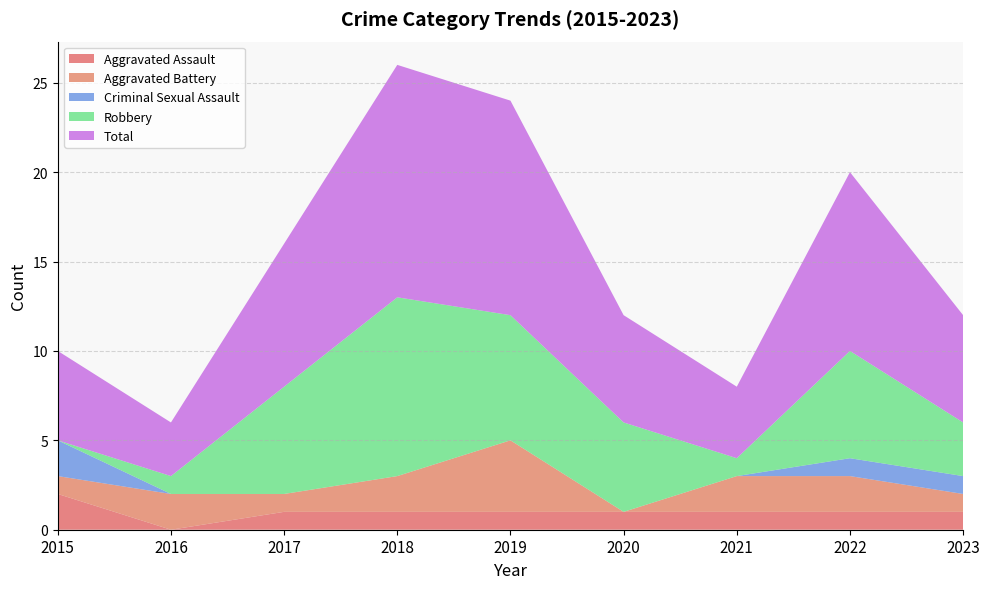

Reading left to right, what are all the values shown in this chart?

Aggravated Assault: 2015=2	2016=0	2017=1	2018=1	2019=1	2020=1	2021=1	2022=1	2023=1
Aggravated Battery: 2015=1	2016=2	2017=1	2018=2	2019=4	2020=0	2021=2	2022=2	2023=1
Criminal Sexual Assault: 2015=2	2016=0	2017=0	2018=0	2019=0	2020=0	2021=0	2022=1	2023=1
Robbery: 2015=0	2016=1	2017=6	2018=10	2019=7	2020=5	2021=1	2022=6	2023=3
Total: 2015=5	2016=3	2017=8	2018=13	2019=12	2020=6	2021=4	2022=10	2023=6